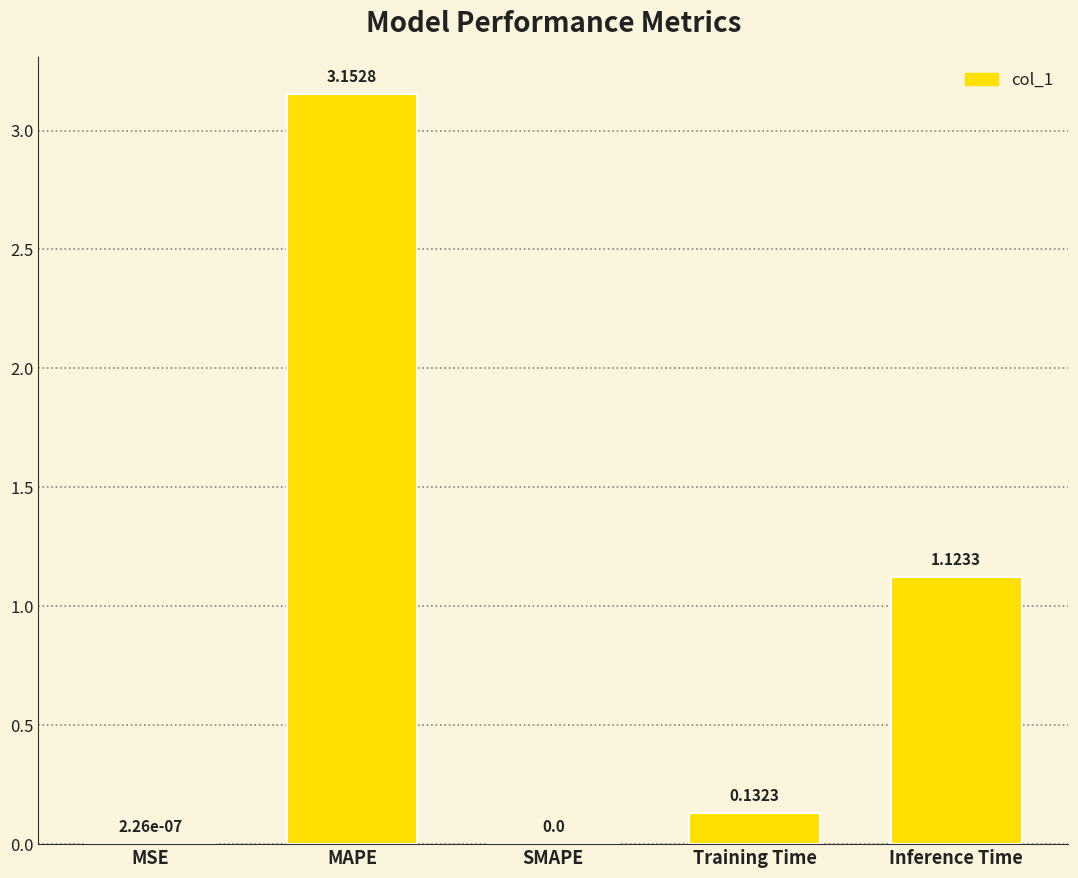

What is the change in value from SMAPE to Training Time?

+0.1